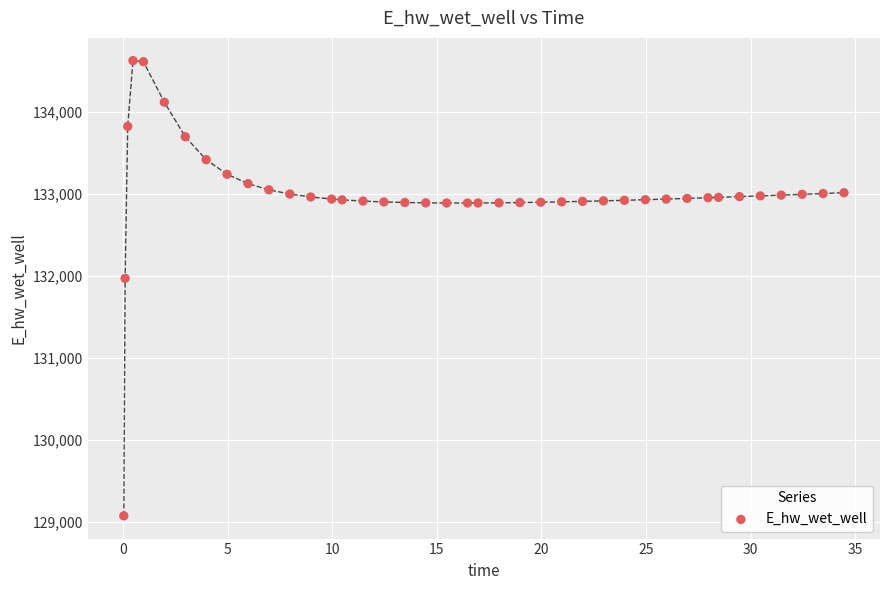

What Y value in the scatter plot is closest to 131849?

131970.0